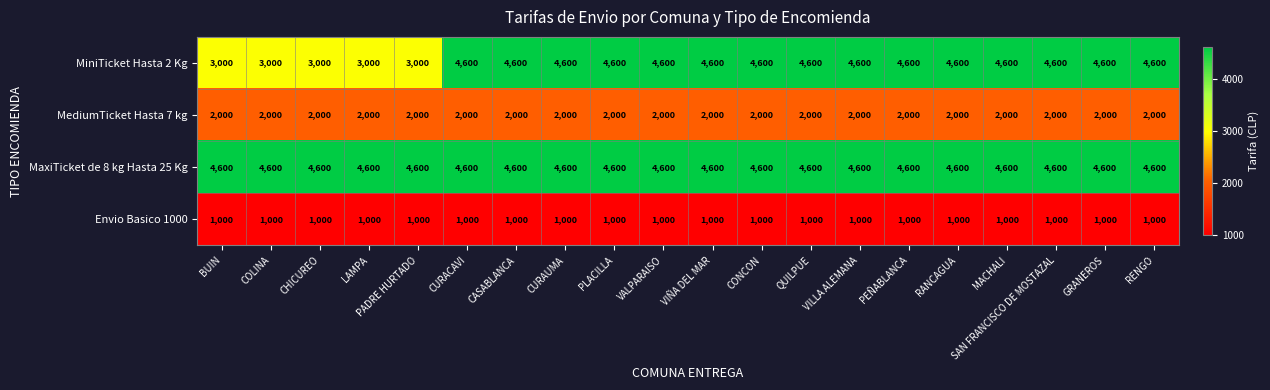

Which series has the largest total across all categories?

MaxiTicket de 8 kg Hasta 25 Kg